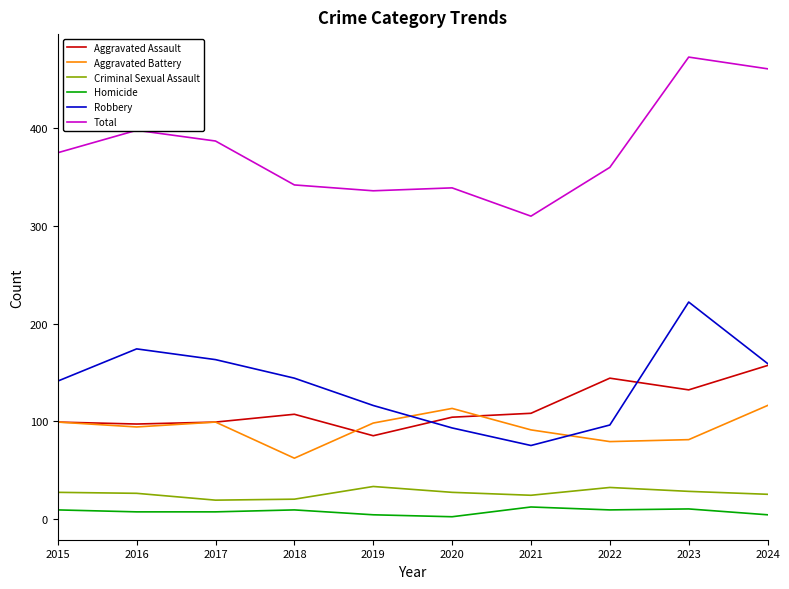

True or false: Aggravated Assault and Criminal Sexual Assault cross at least once.

False